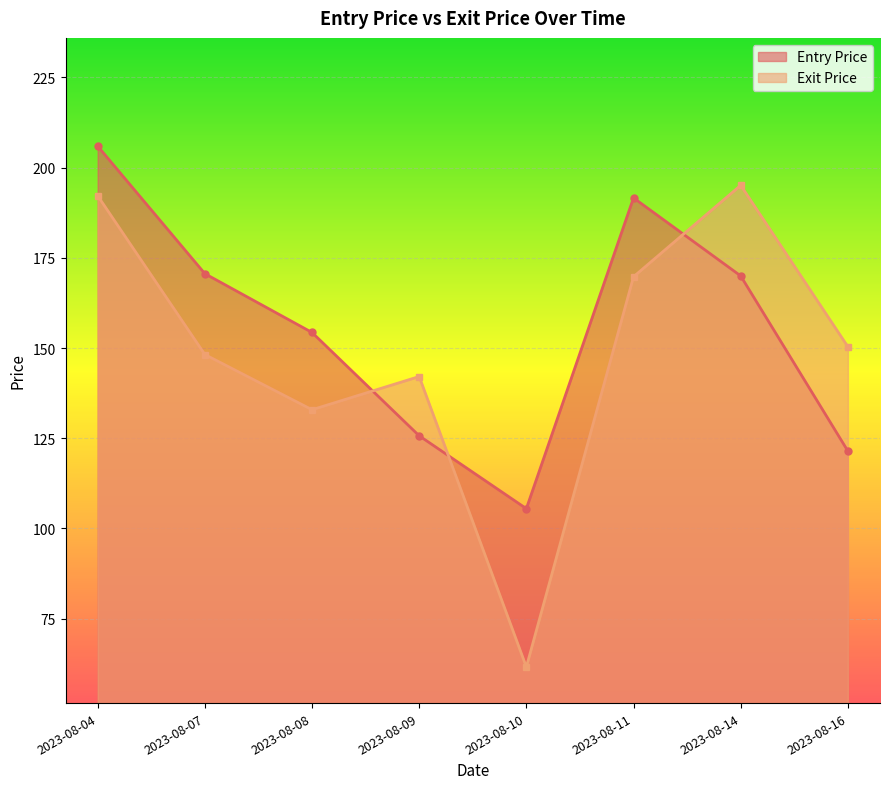

How many lines are shown in the chart?

2